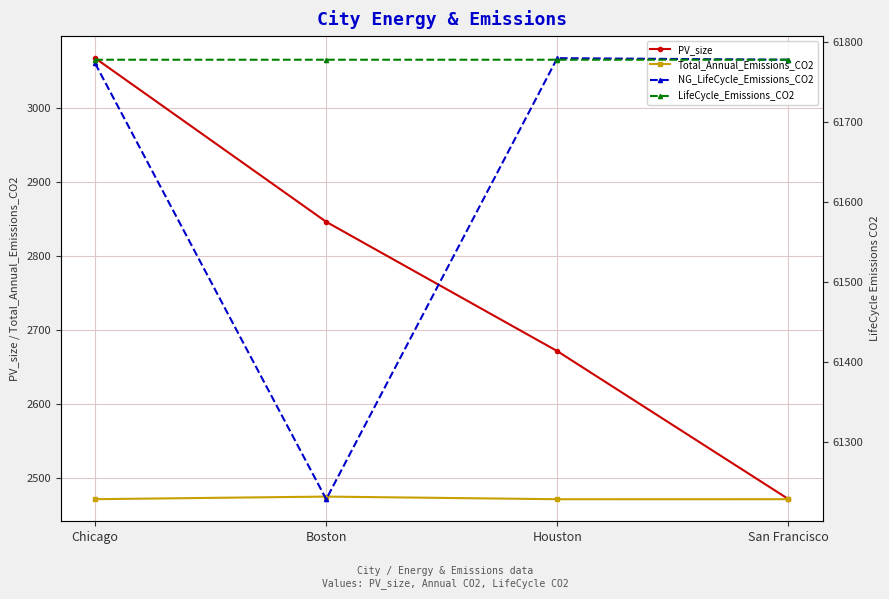

What is the label of the 3rd point from the left?

Houston